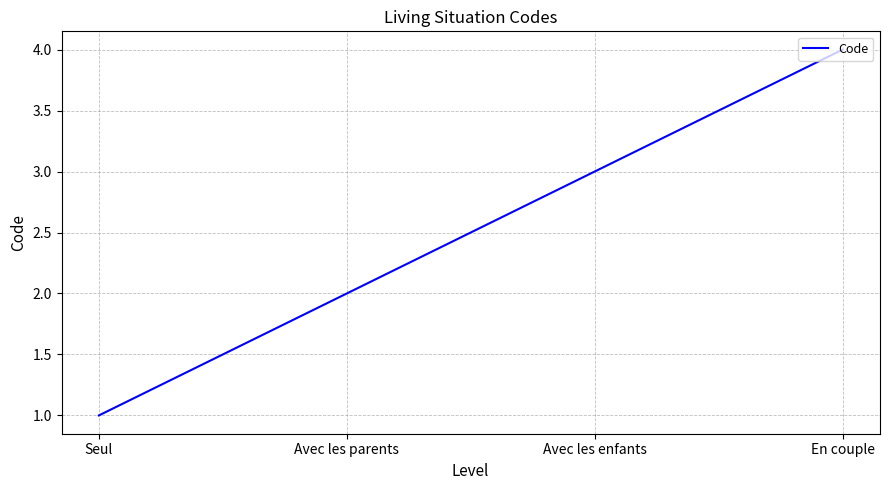

What is the sum of all values?

10